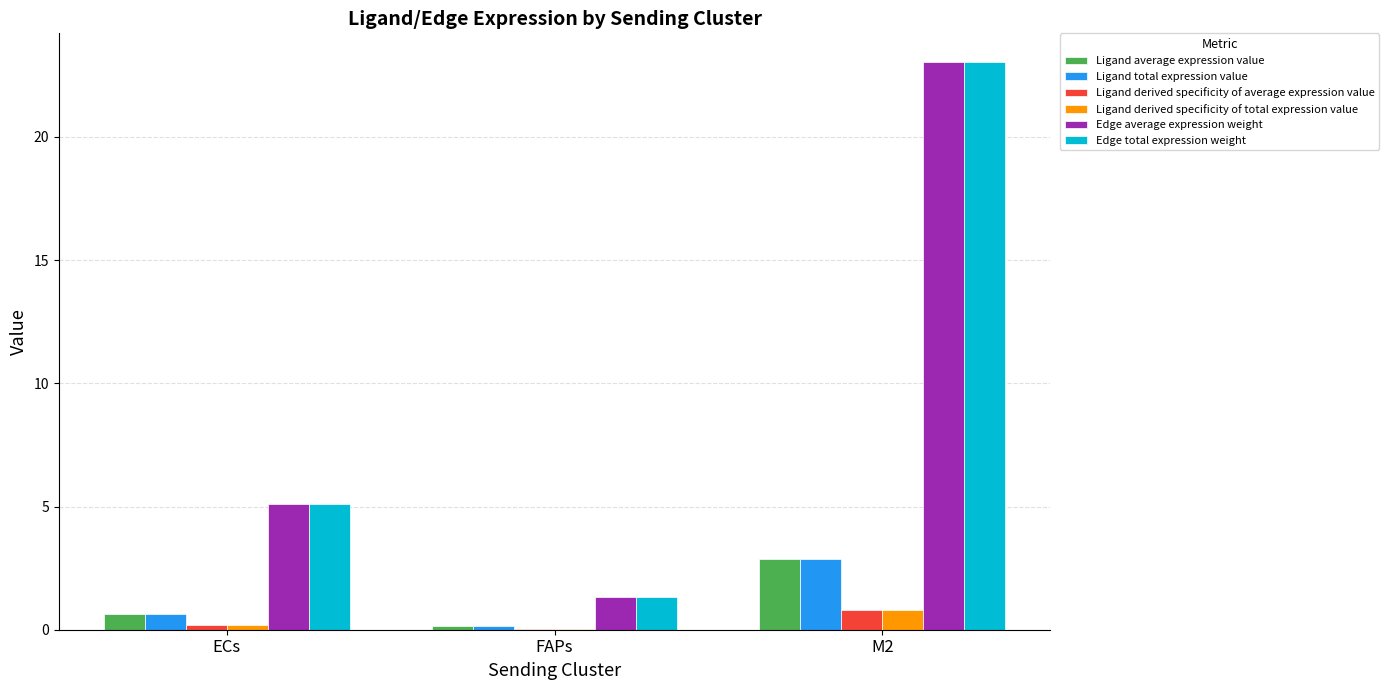

The value of Ligand average expression value at ECs is 0.6. True or false?

True